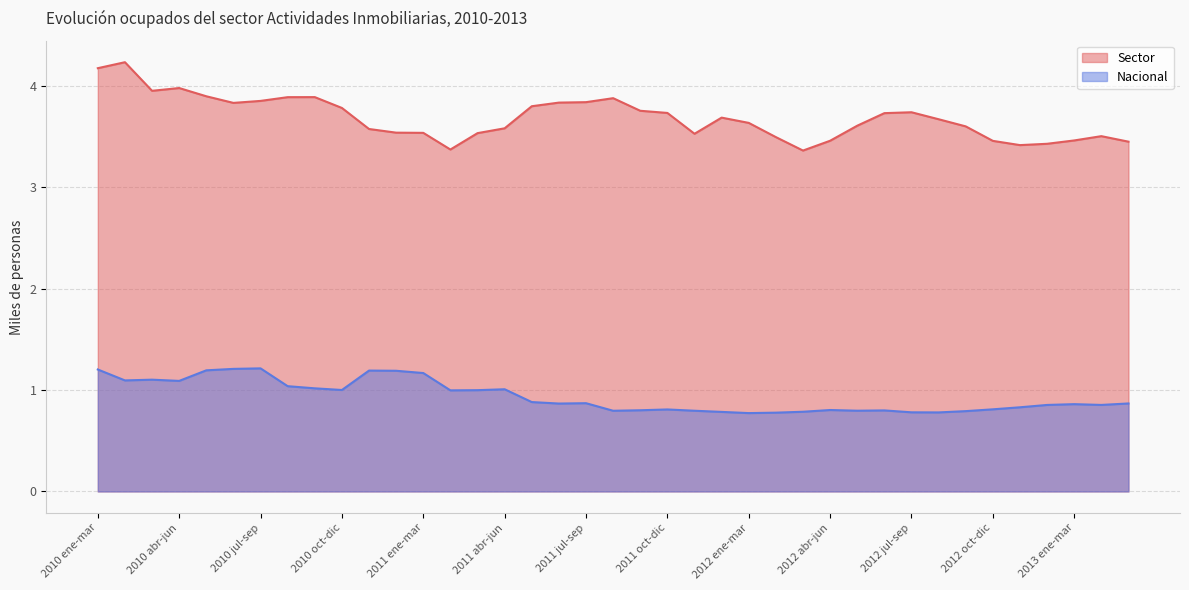

Is the value of Sector at 2012 nov-ene greater than the value of Nacional at 2010 sep-nov?

Yes